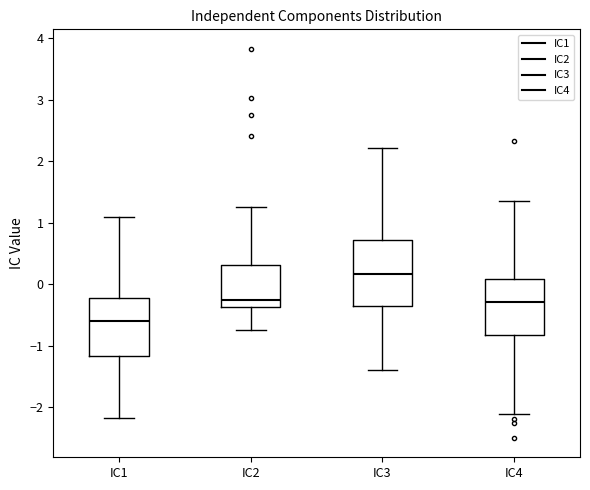

Reading left to right, transcribe this box plot: for each box, give where its median line is, the range the box spans, and where its two whiskers end, as read against the y-axis. The values are not printed on the chart, so give them approximately, as read against the axis.

IC1: median -0.6, box -1.2 to -0.2, whiskers -2.2 to 1.1
IC2: median -0.2, box -0.4 to 0.3, whiskers -0.7 to 1.3
IC3: median 0.2, box -0.4 to 0.7, whiskers -1.4 to 2.2
IC4: median -0.3, box -0.8 to 0.1, whiskers -2.1 to 1.4